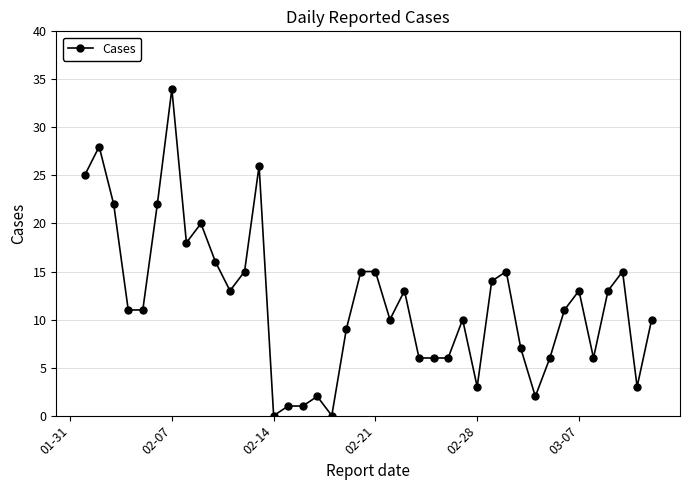

How many categories are shown in the chart?

40